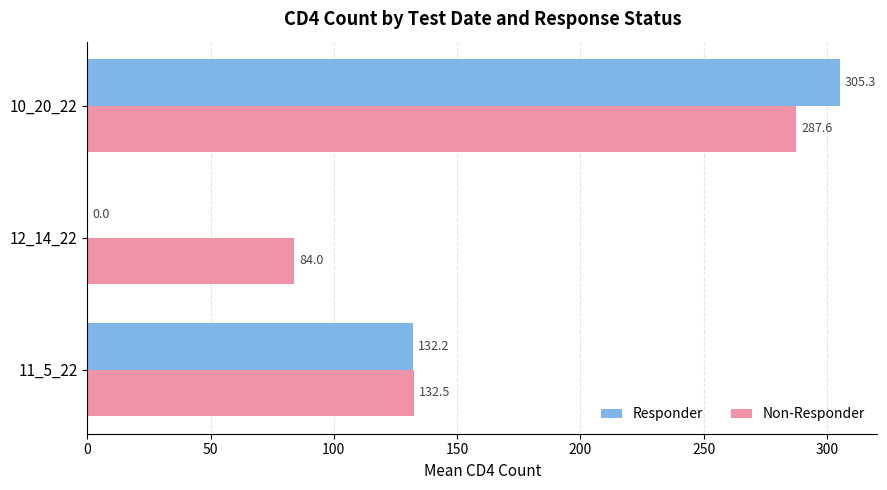

What are all the series names shown in the legend?

Responder, Non-Responder